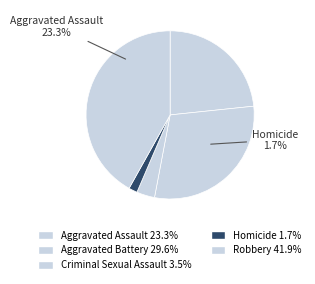

How many slices are in this pie chart?

5